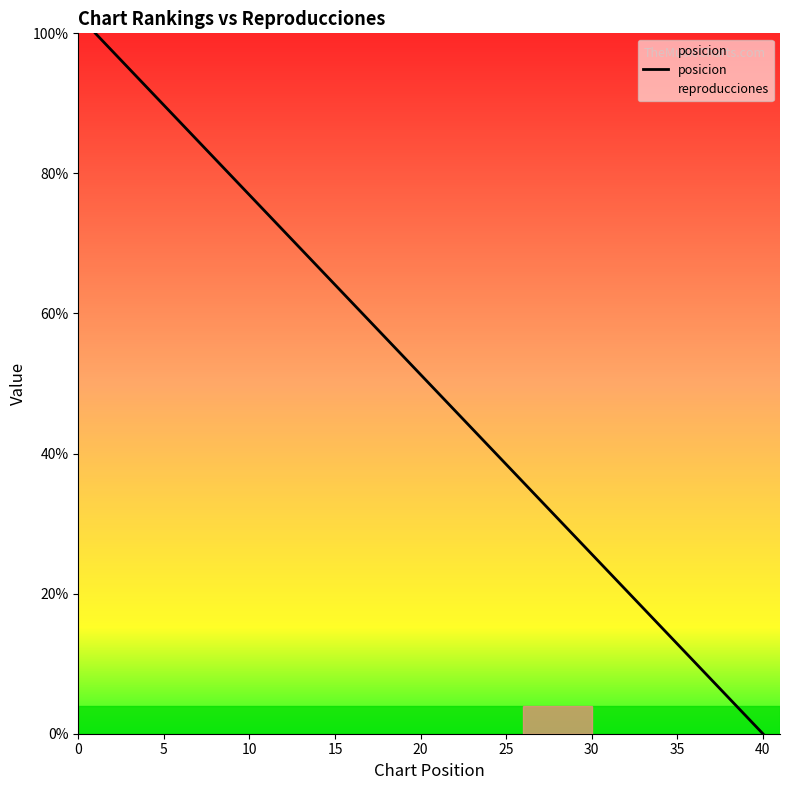

List the series in order of their overall mean, lowest first.

posicion, reproducciones